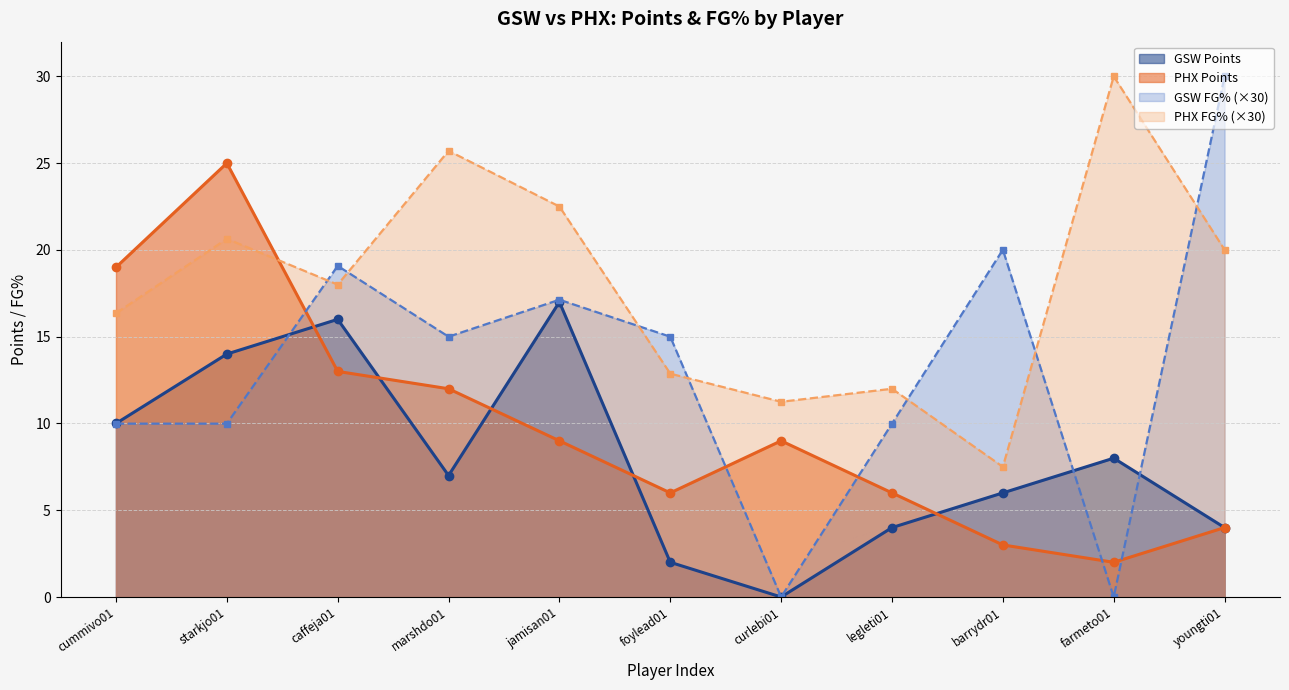

What is the difference between the maximum and second lowest values in the FG% series?

30.0